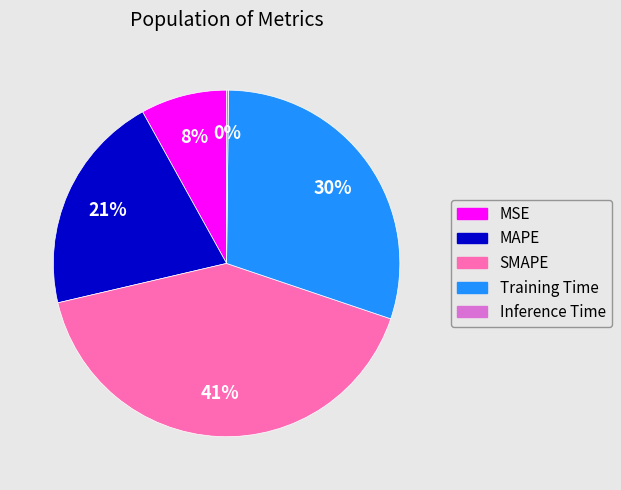

Combined, do MAPE and SMAPE account for over 50%?

Yes